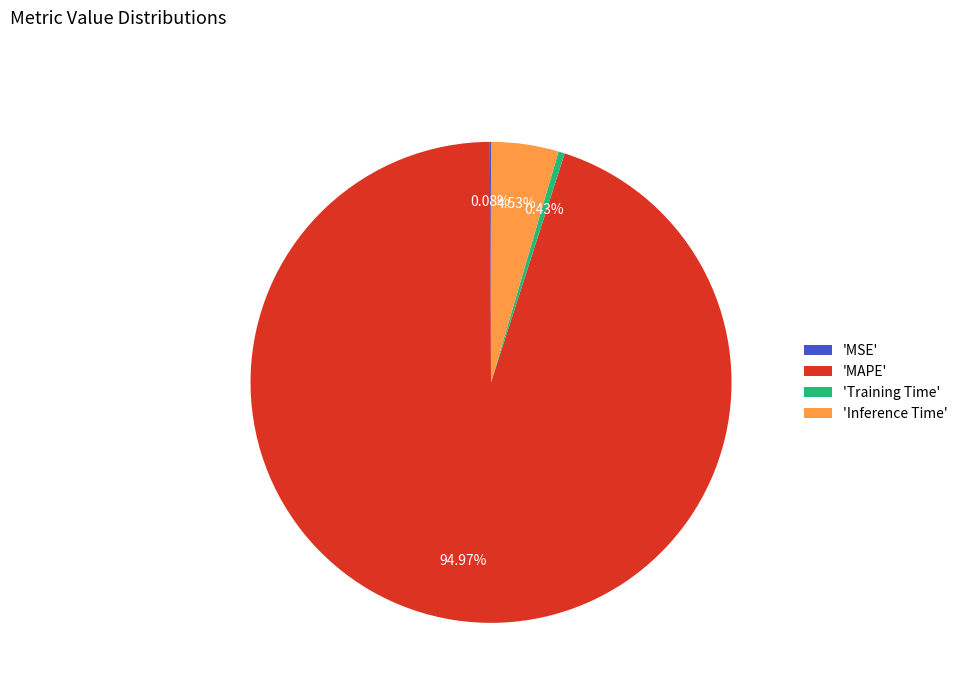

Which category has the biggest portion of the pie?

'MAPE'